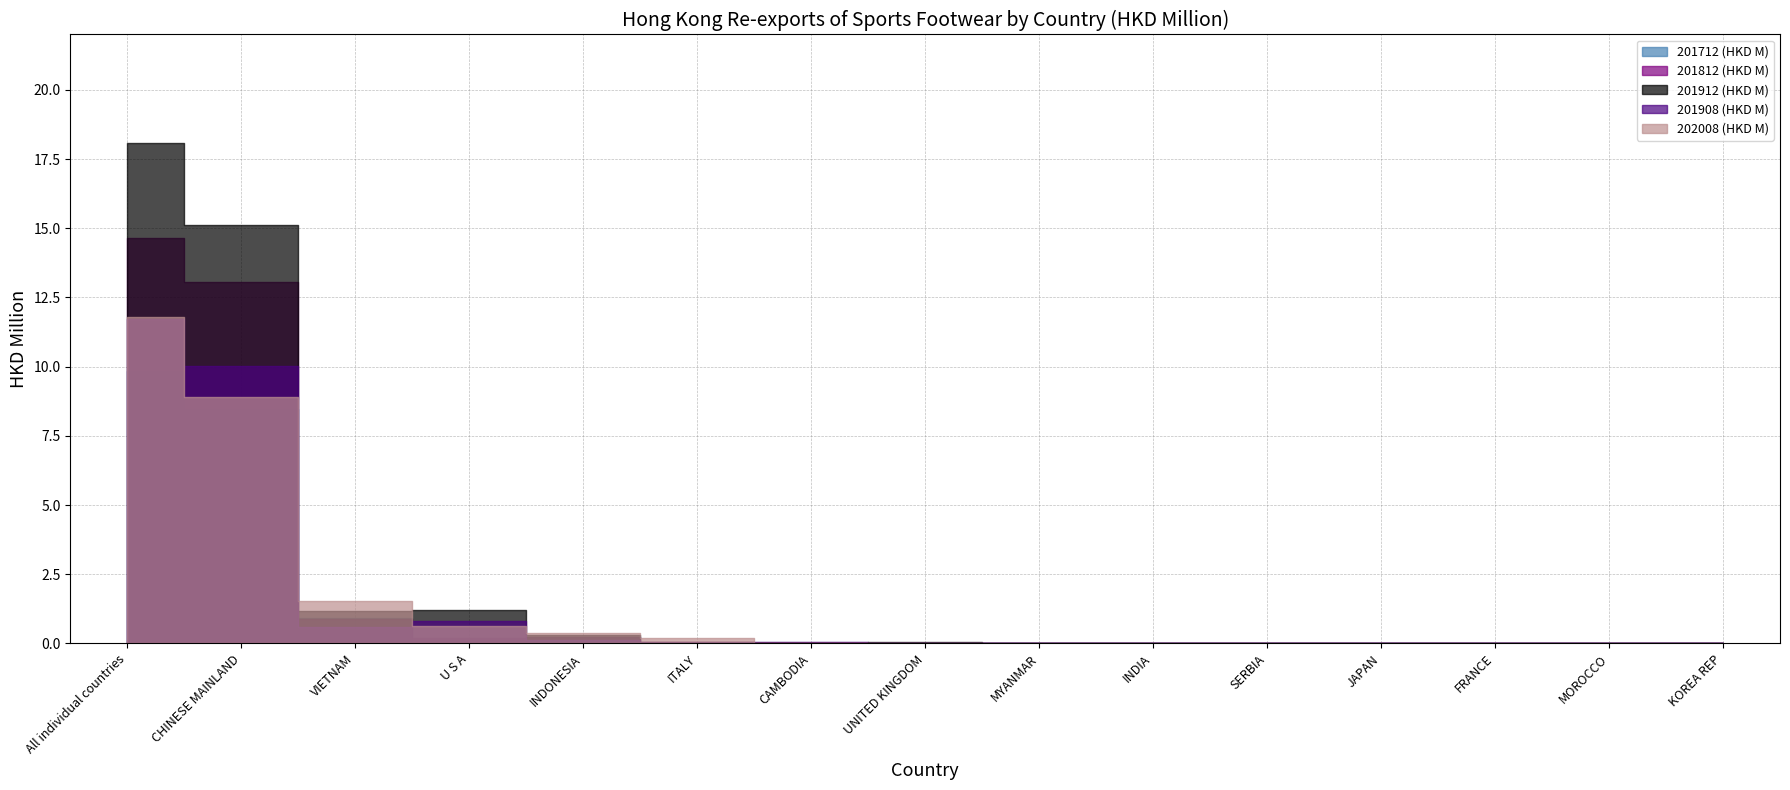

Between FRANCE and MOROCCO, which is larger?

MOROCCO